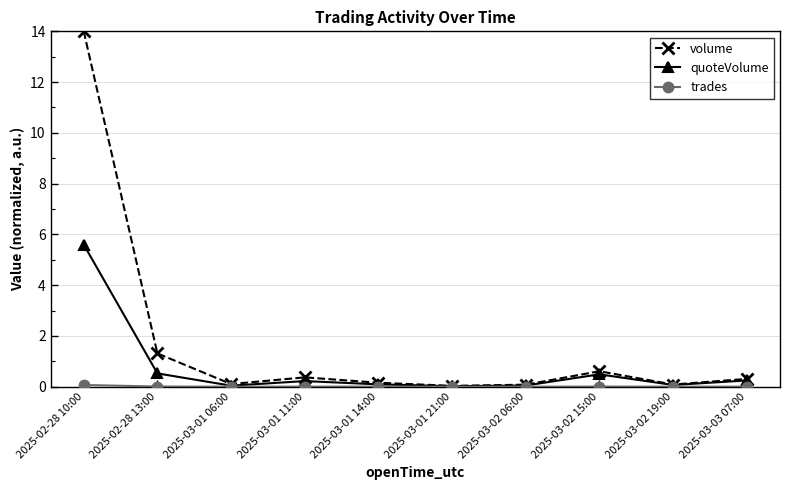

What is the greatest value displayed?

14.0